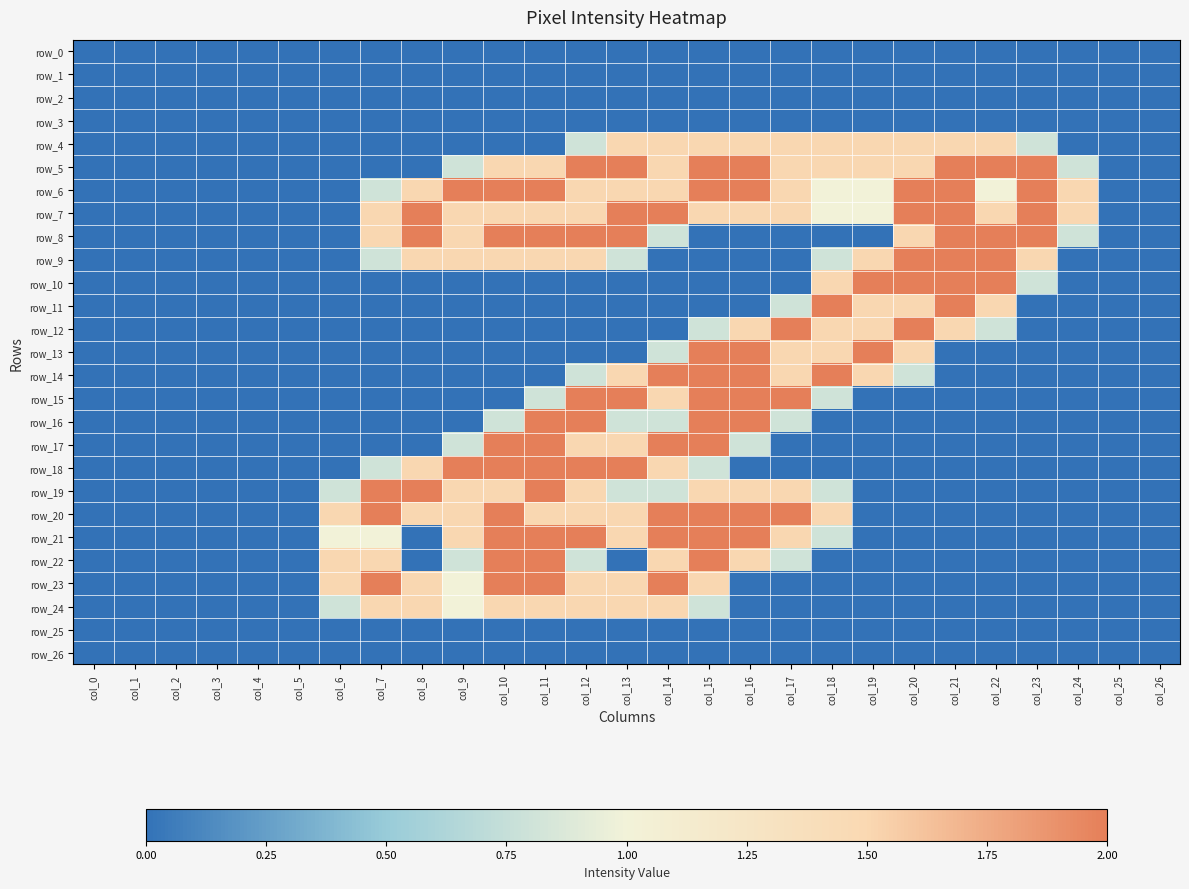

How many data points in row_17 are above 0?

8